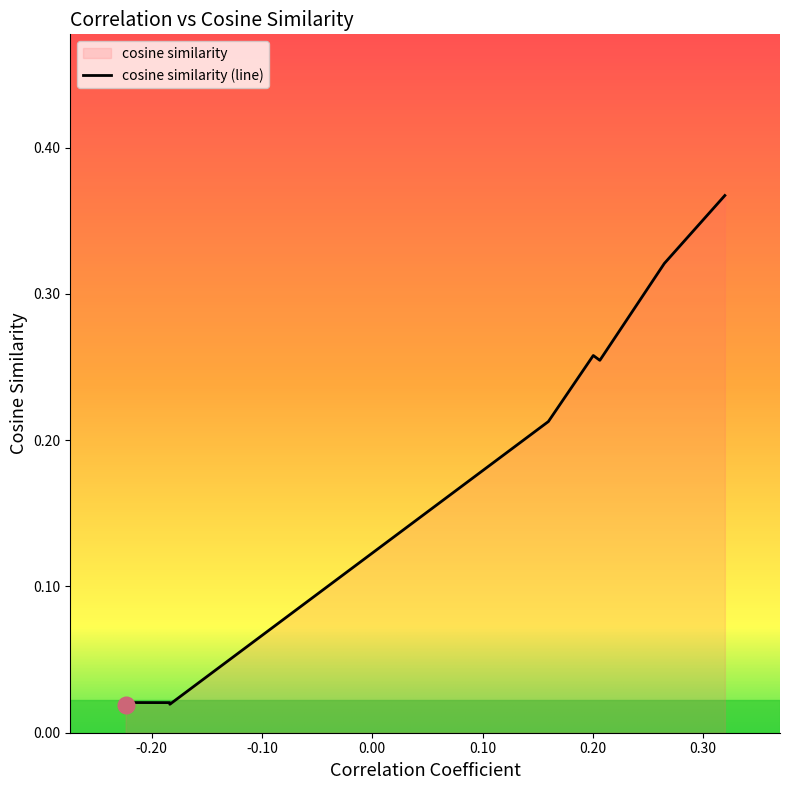

True or false: the data has more than 2 interior local peaks.

False